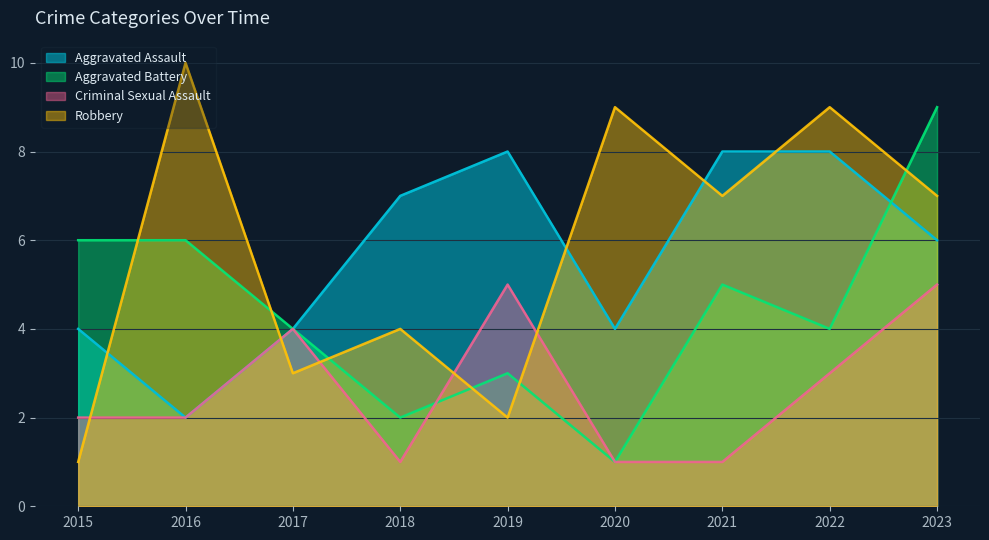

At which category does Aggravated Battery reach its first local peak?

2019